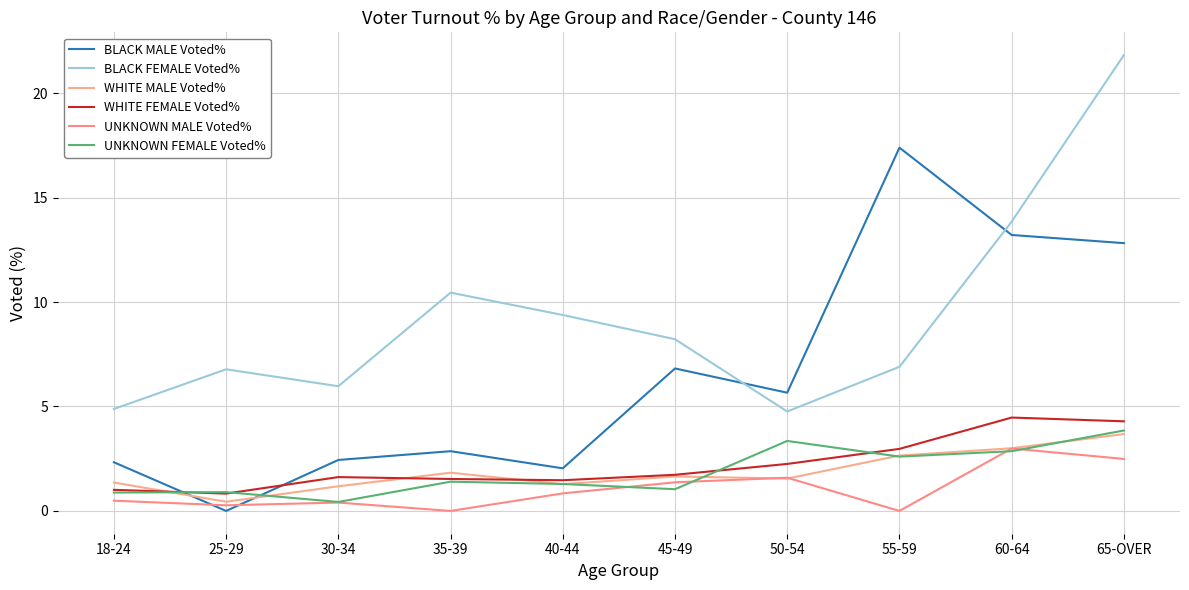

What is the sum of the BLACK FEMALE Voted% values at 65-OVER and 45-49?

30.0